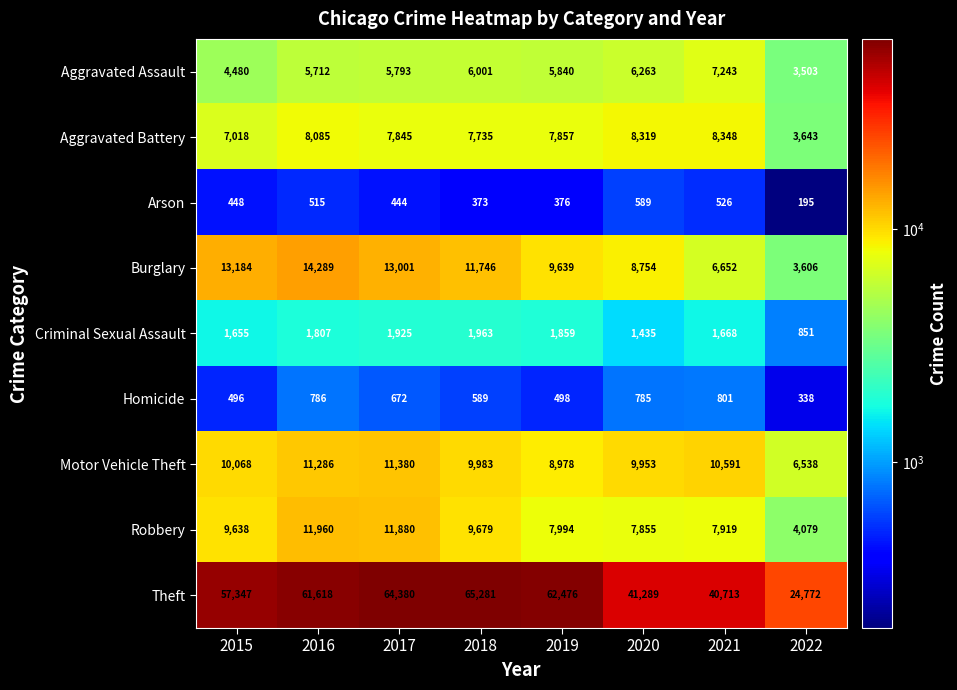

Between 2015 and 2022, which series saw the biggest shift?

Theft